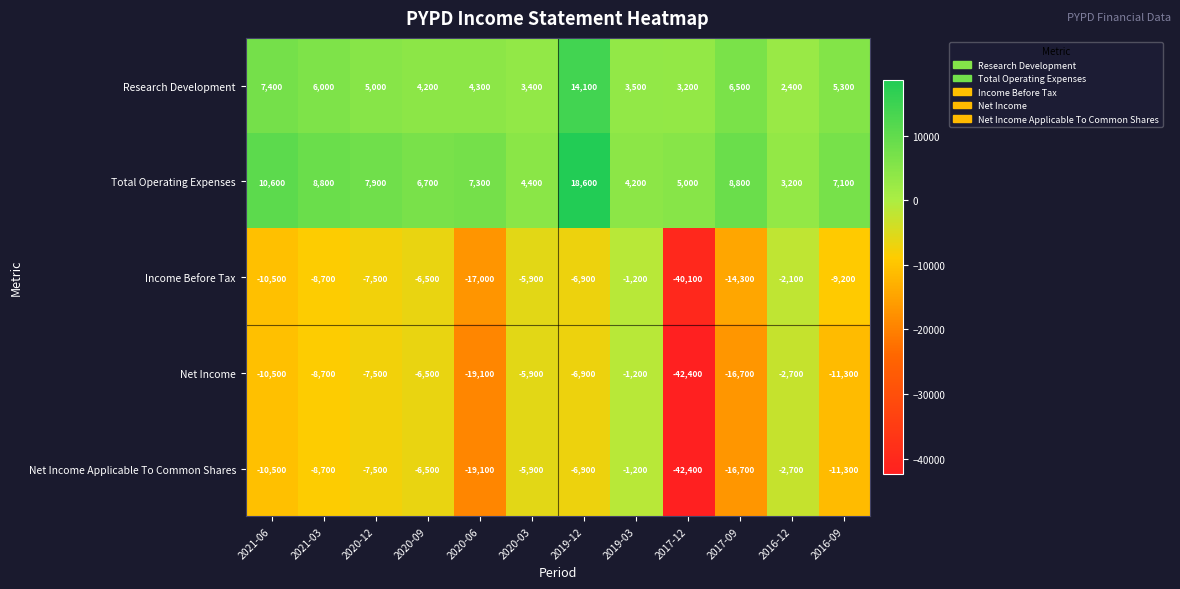

Which label corresponds to the largest value in the chart?

2019-12